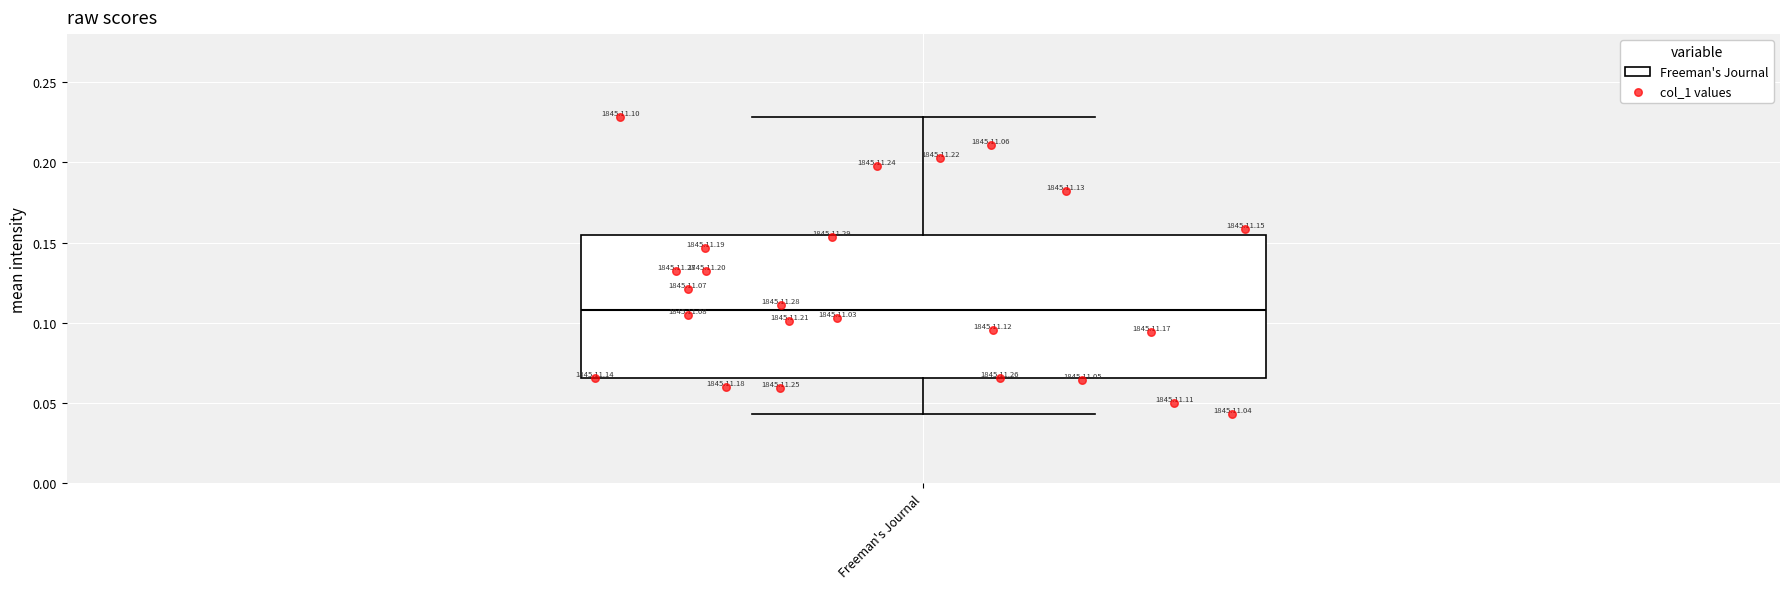

Transcribe this box plot: give where the median line is, the range the box spans, and where the two whiskers end, as read against the y-axis. The values are not printed on the chart, so give them approximately, as read against the axis.

median 0.110, box 0.065 to 0.155, whiskers 0.045 to 0.230